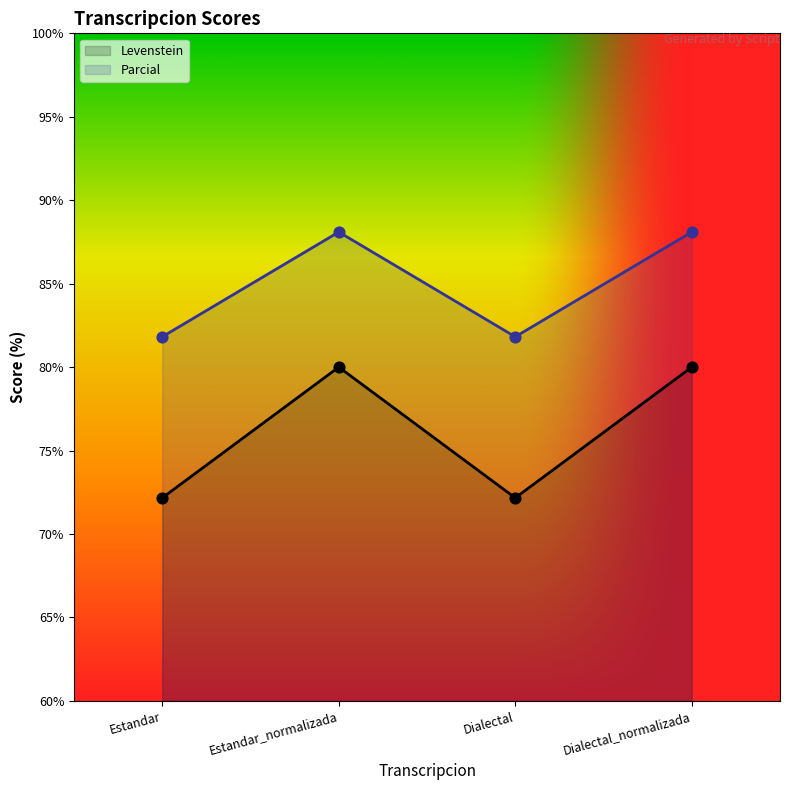

What is the total value across all series at Estandar_normalizada?

168.1